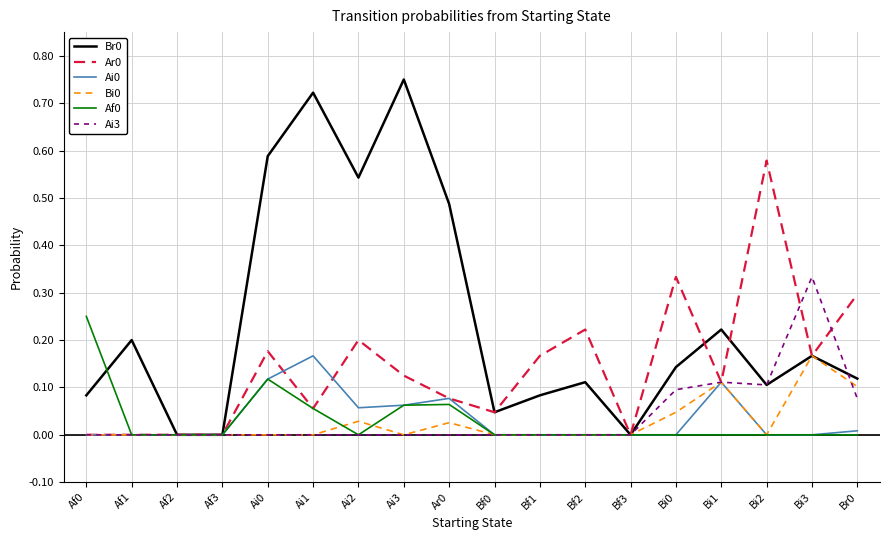

What position from the left is Bf2?

12